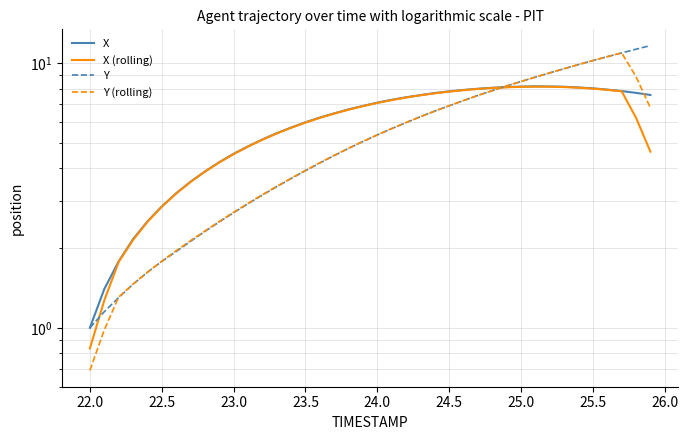

Is it true that X (rolling) equals 11.2 at 19?

False